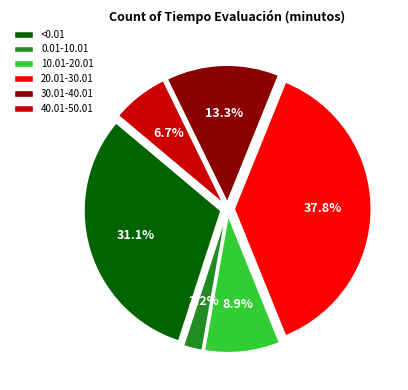

Is 10.01-20.01 the majority of the pie?

No